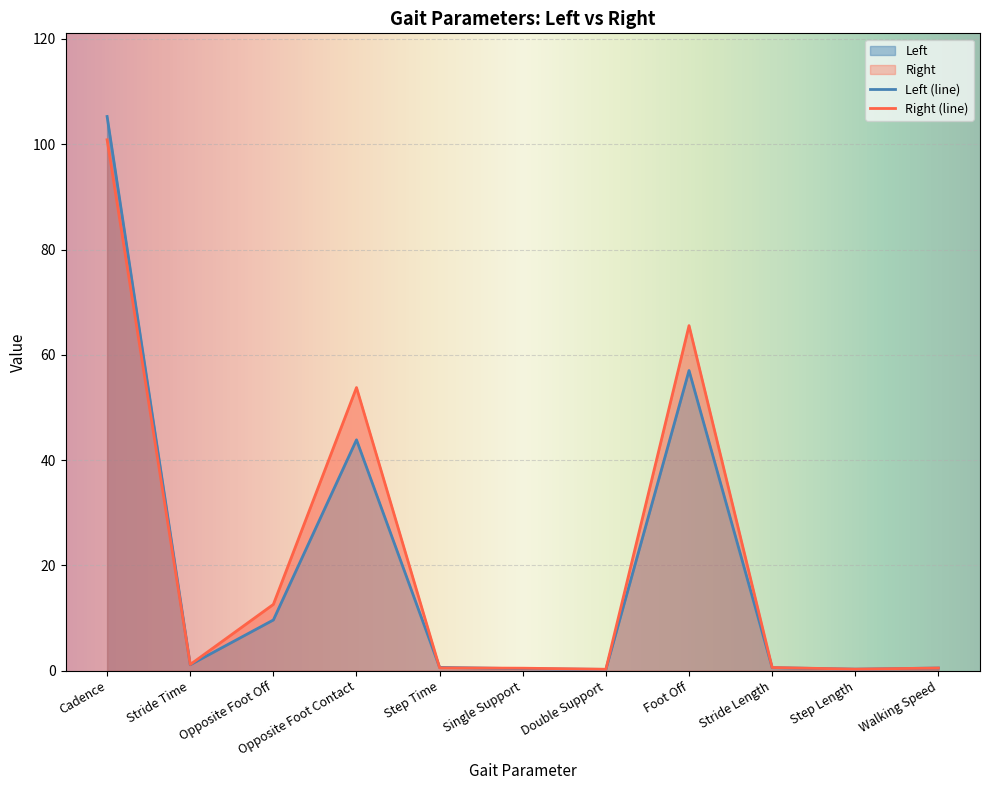

Reading left to right, extract all data points from this chart.

Left: 105.3	1.1	9.6	43.9	0.6	0.4	0.3	57.0	0.6	0.3	0.5
Right: 100.8	1.2	12.6	53.8	0.5	0.5	0.3	65.5	0.6	0.3	0.5